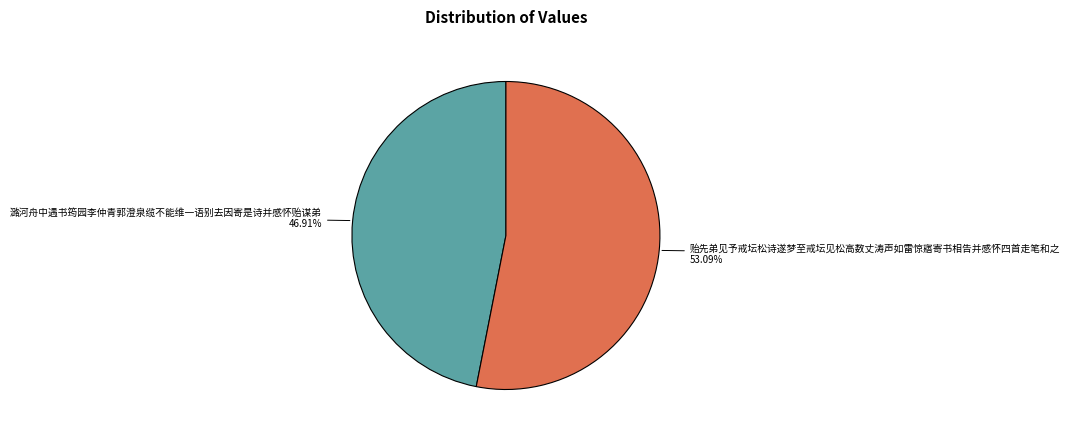

How many segments does this pie chart have?

2